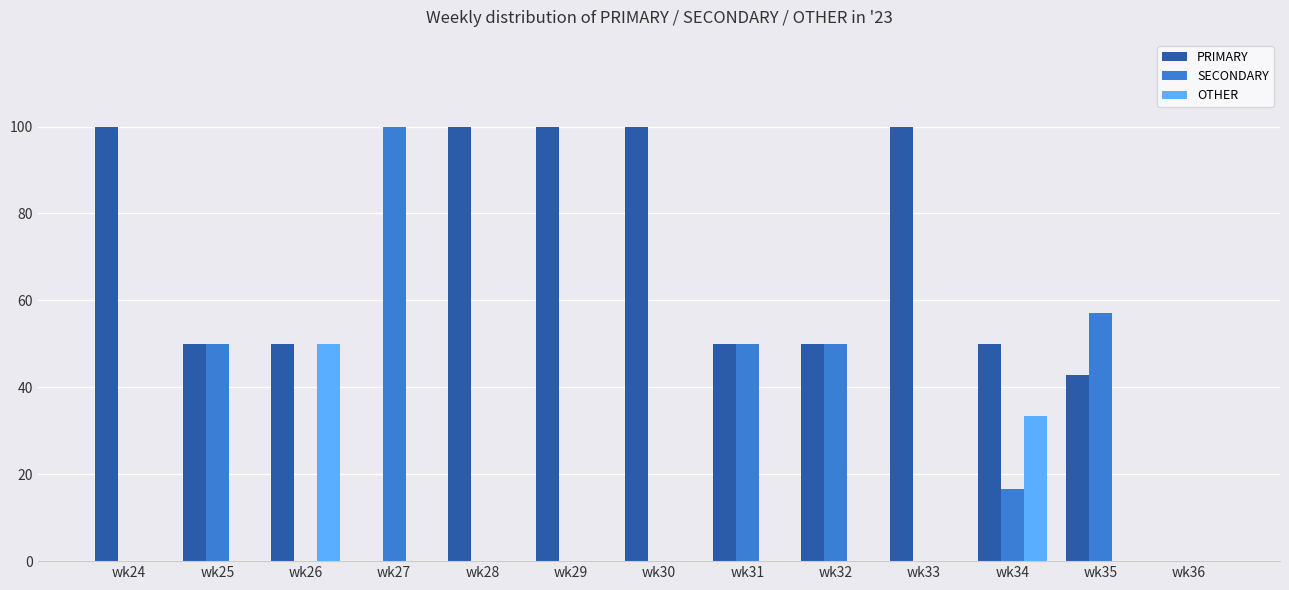

Reading left to right, what are all the values shown in this chart?

PRIMARY: 100.0	50.0	50.0	0.0	100.0	100.0	100.0	50.0	50.0	100.0	50.0	42.9	0.0
SECONDARY: 0.0	50.0	0.0	100.0	0.0	0.0	0.0	50.0	50.0	0.0	16.7	57.1	0.0
OTHER: 0.0	0.0	50.0	0.0	0.0	0.0	0.0	0.0	0.0	0.0	33.3	0.0	0.0